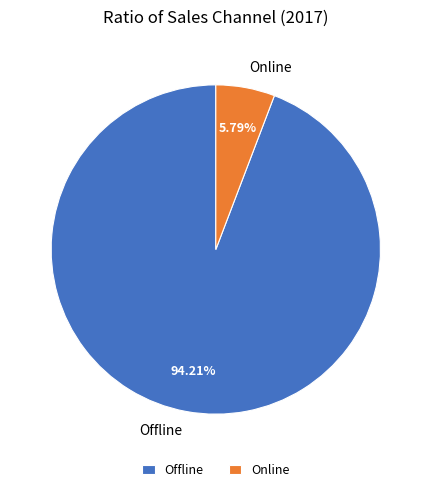

What portion of the pie excludes Online?

94.2%